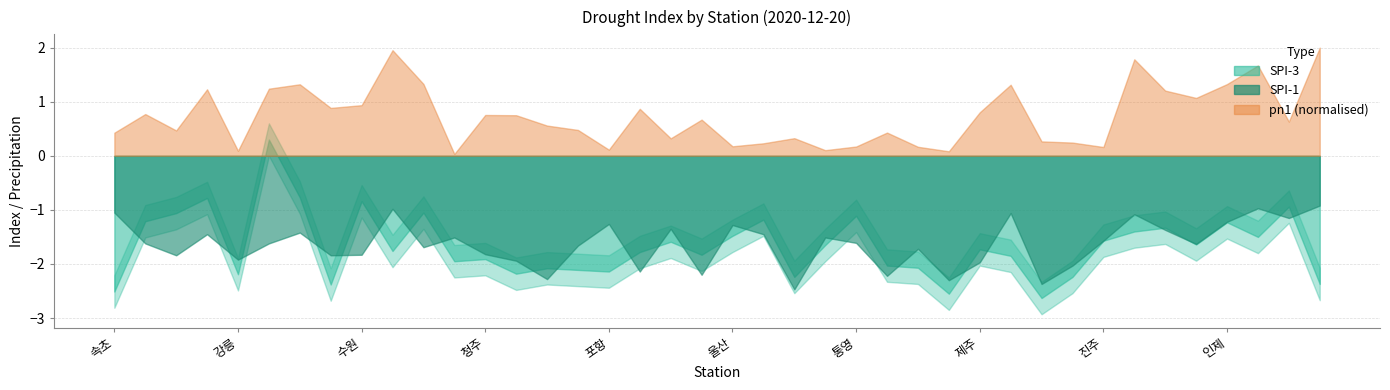

Is it true that pn1 equals 60.1 at 강화?

False